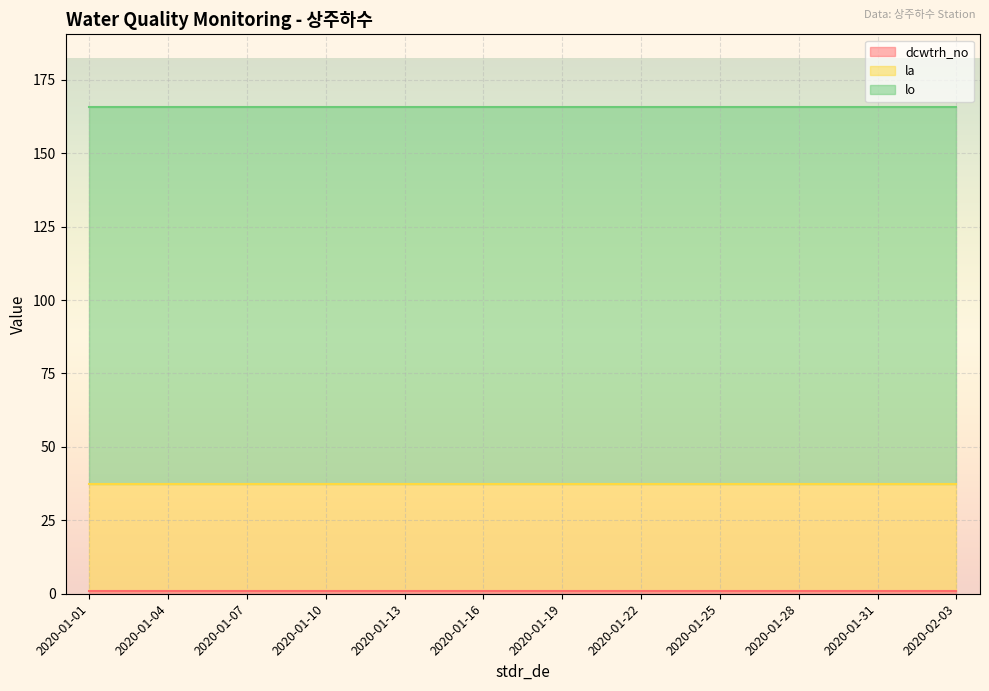

At how many categories does at least one series exceed 63?

12